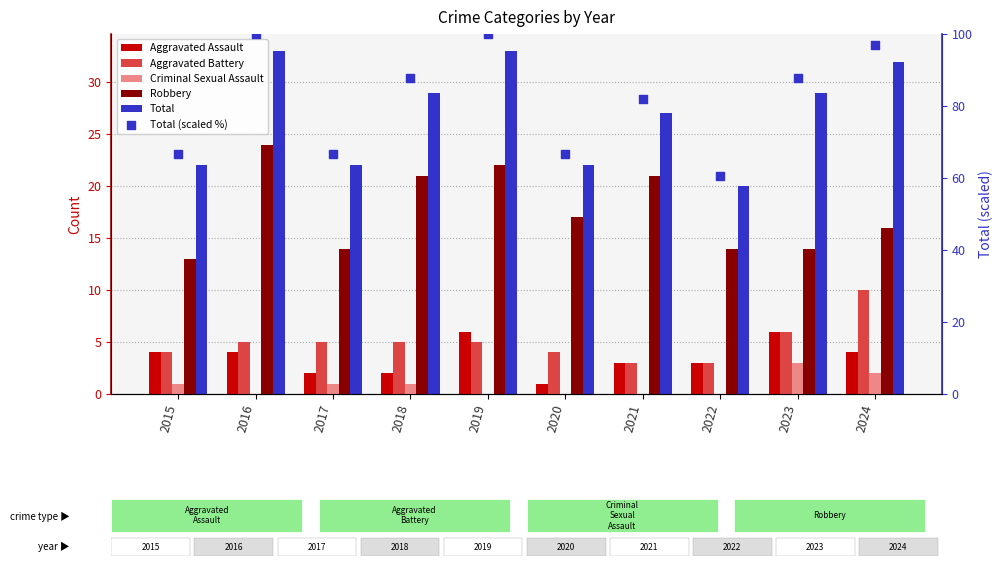

Which series has the largest Y range (max minus min)?

Total (scaled %)